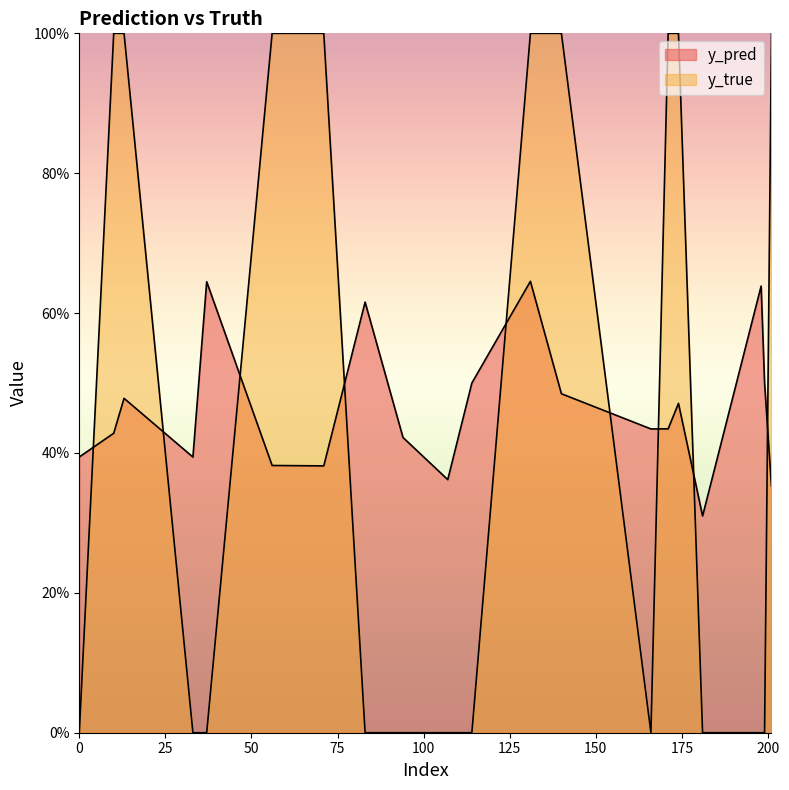

Reading left to right, transcribe all the data shown in this chart.

y_pred: 0.4	0.4	0.5	0.4	0.6	0.4	0.4	0.6	0.4	0.4	0.5	0.6	0.5	0.4	0.4	0.5	0.3	0.6	0.5	0.4
y_true: 0.0	1.0	1.0	0.0	0.0	1.0	1.0	0.0	0.0	0.0	0.0	1.0	1.0	0.0	1.0	1.0	0.0	0.0	0.0	1.0